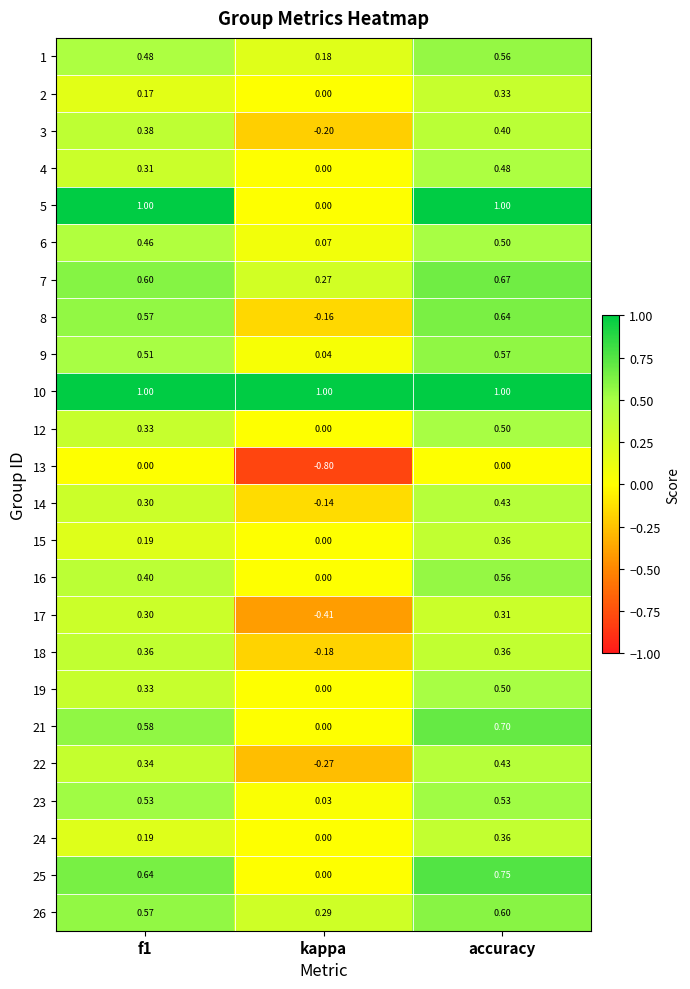

At which category is the sum across all series the highest?

accuracy